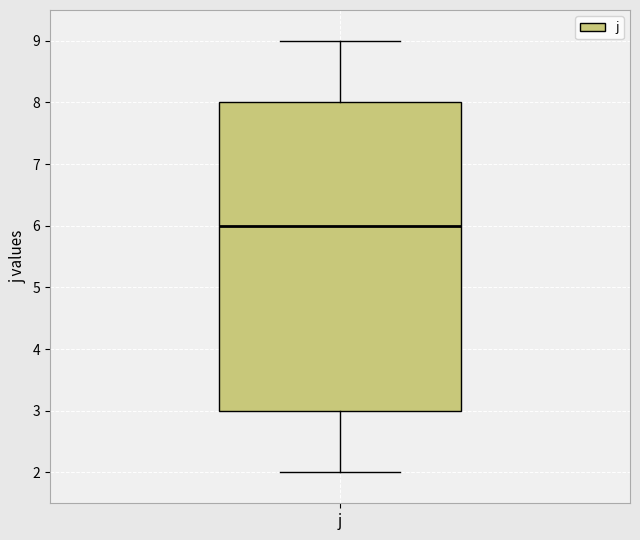

Read this box plot against the y-axis: the position of the median line, the range covered by the box, and the ends of both whiskers. The values are not printed on the chart, so give them approximately, as read against the axis.

median 6, box 3 to 8, whiskers 2 to 9